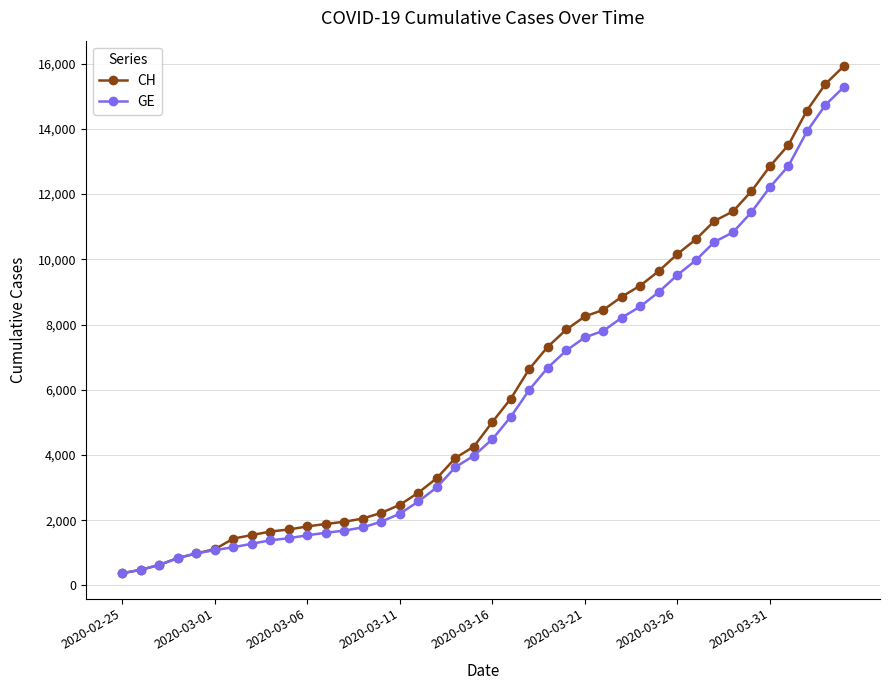

What is the maximum value shown in the chart?

15926